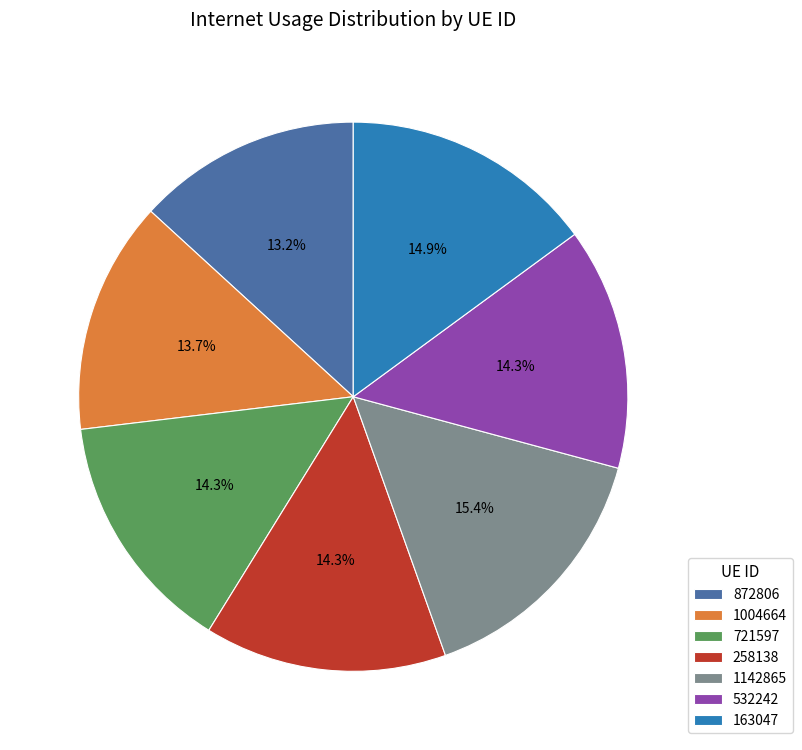

Does 163047 account for over 50% of the chart?

No